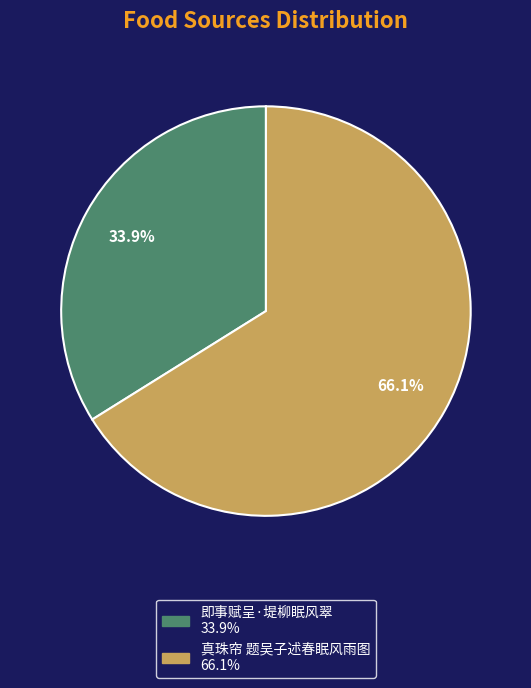

How many segments does this pie chart have?

2